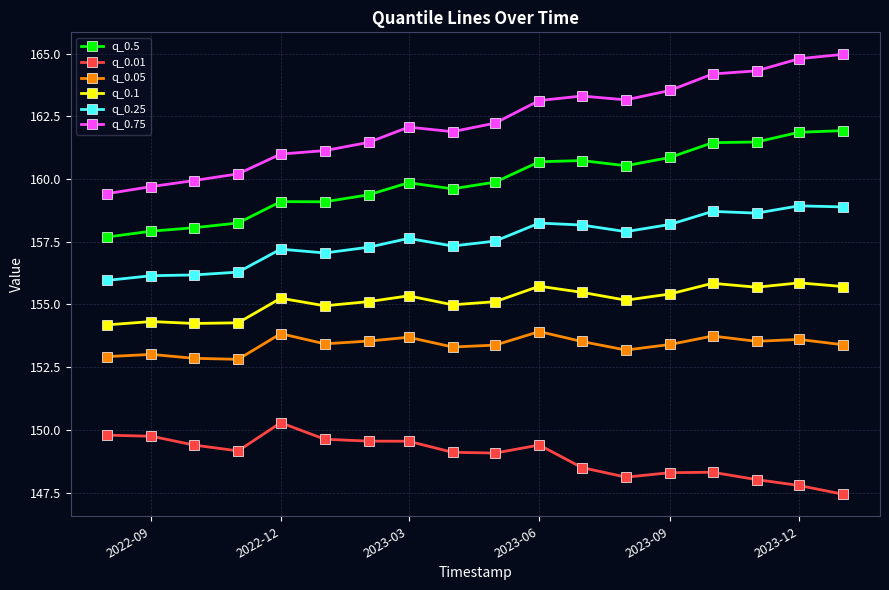

Which series has the largest total across all categories?

q_0.75